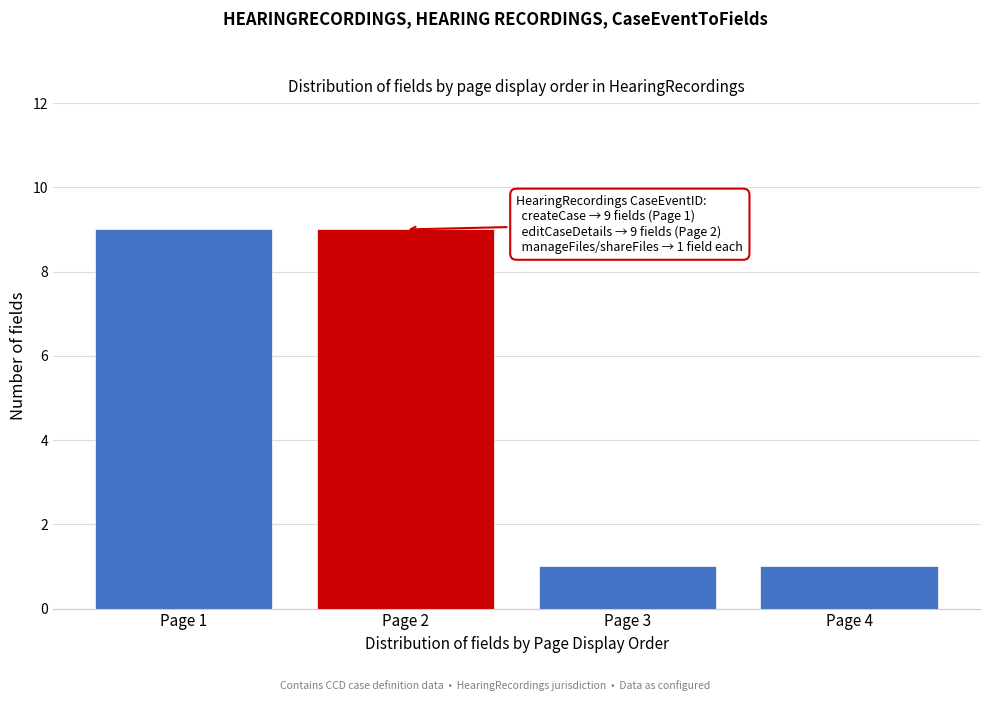

Reading left to right, what are all the values shown in this chart?

9	9	1	1